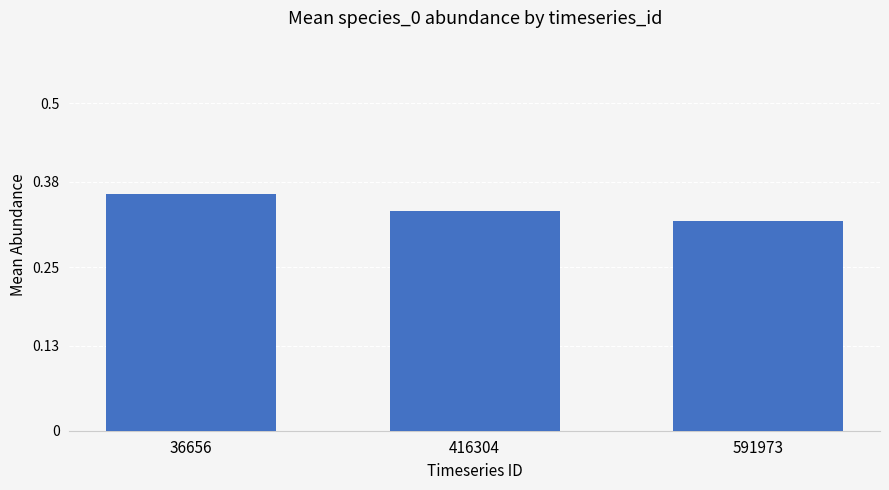

Is it true that the value at 591973 is 0.1?

False